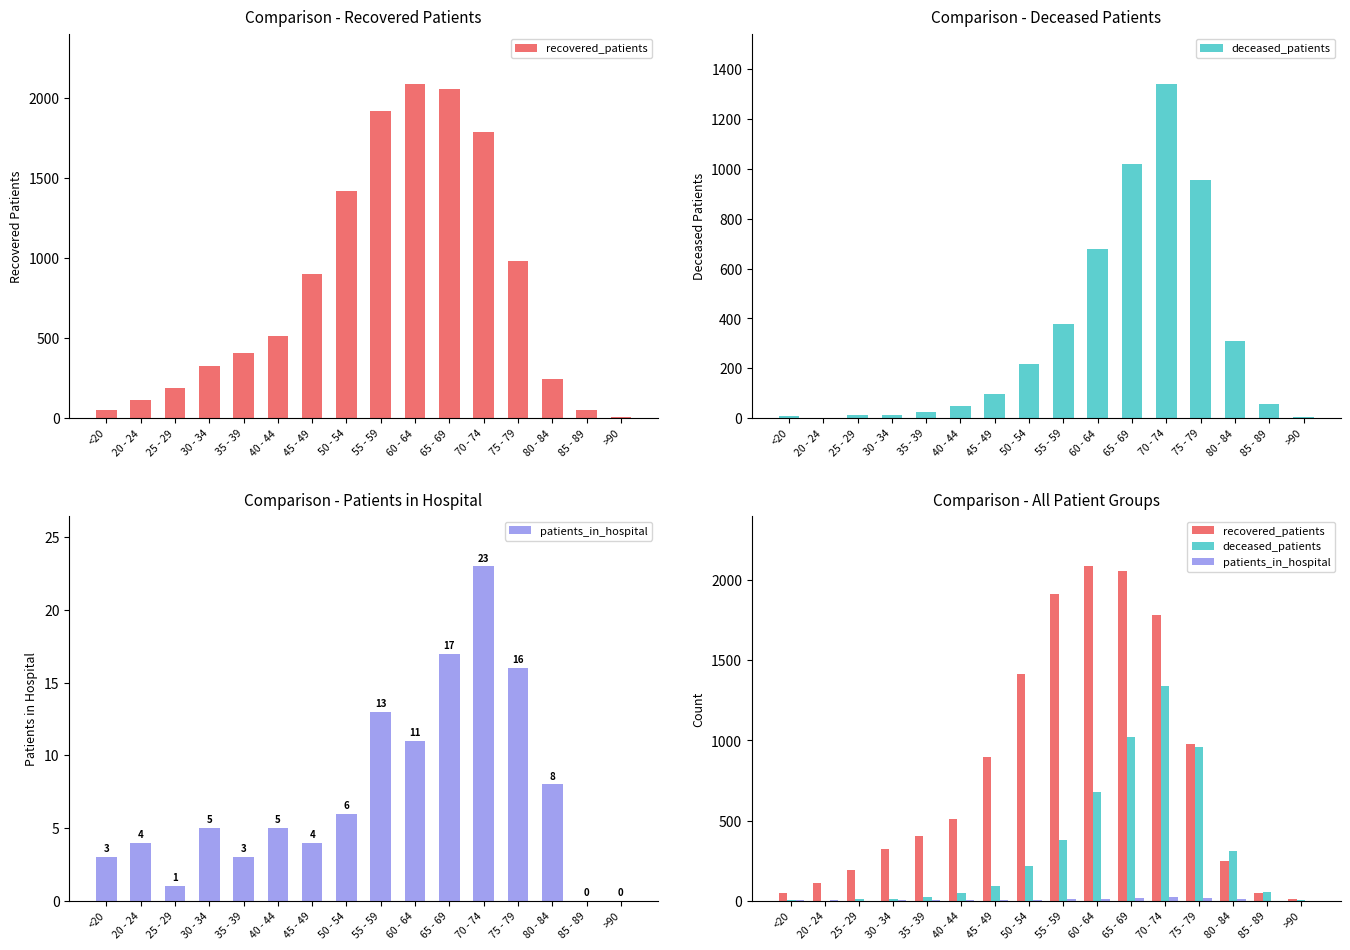

Reading left to right, what are all the values shown in this chart?

recovered_patients: 50	112	190	325	405	511	896	1415	1914	2086	2054	1785	978	246	49	9
deceased_patients: 7	1	12	14	26	50	95	218	379	680	1021	1342	957	311	55	6
patients_in_hospital: 3	4	1	5	3	5	4	6	13	11	17	23	16	8	0	0